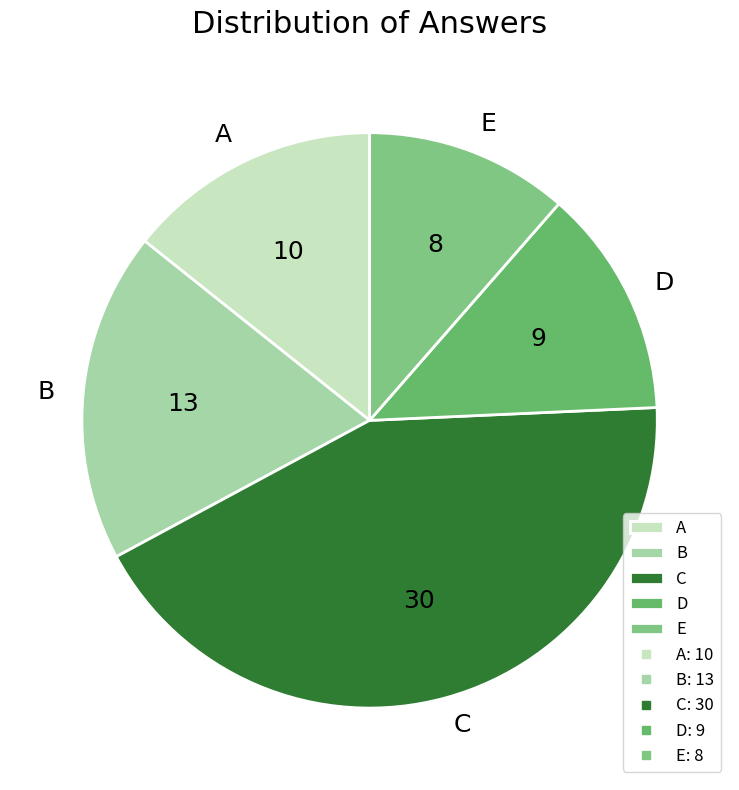

Do C and E together represent more than half of the pie?

Yes